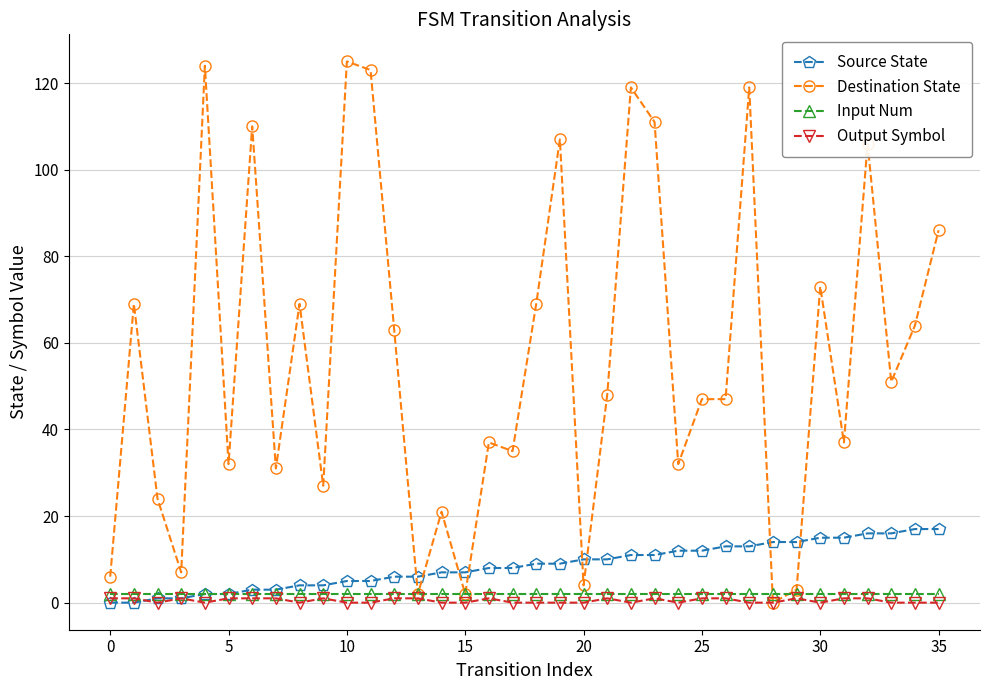

Which series has the largest range (max minus min)?

Destination State